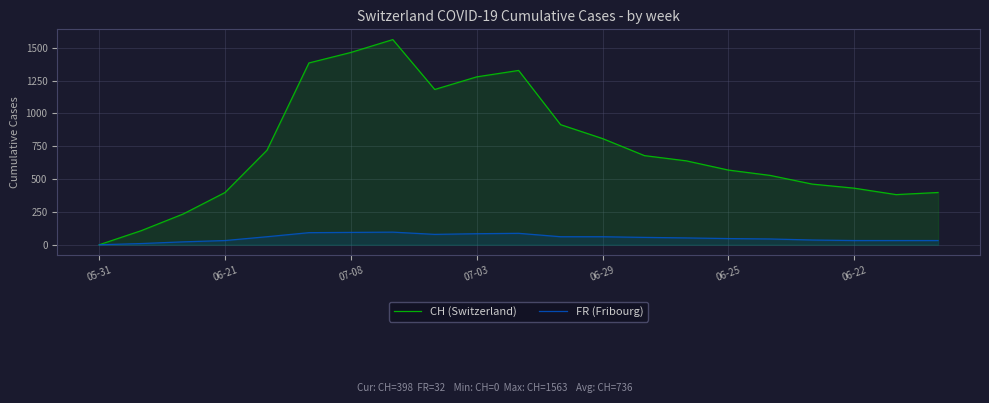

True or false: CH (Switzerland) and FR (Fribourg) intersect in this chart.

False